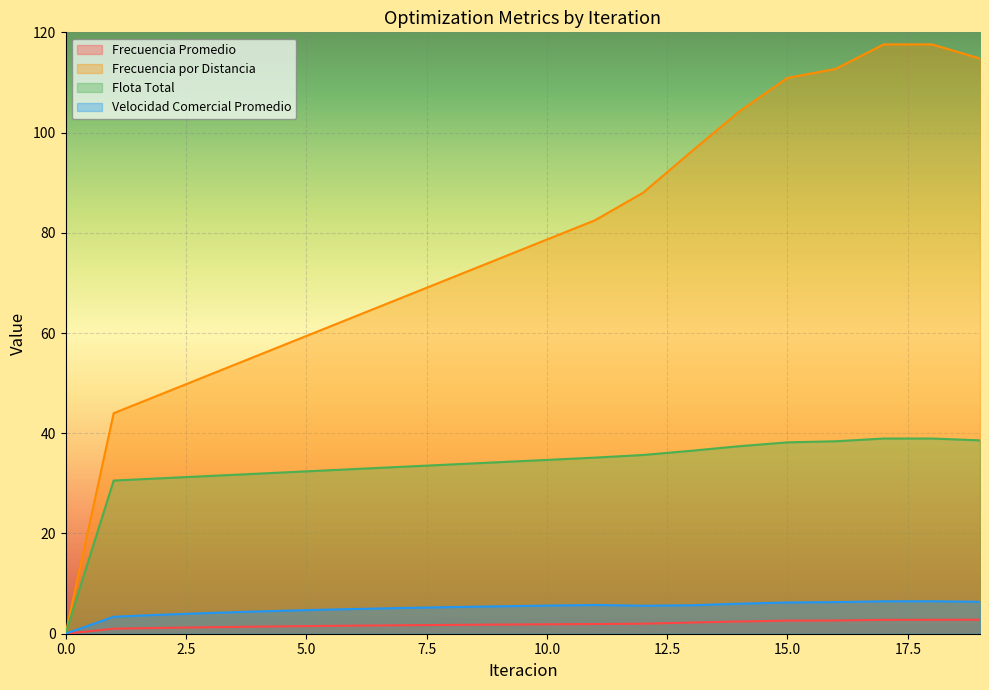

Is it true that Frecuencia por Distancia equals 104.2 at 14?

True